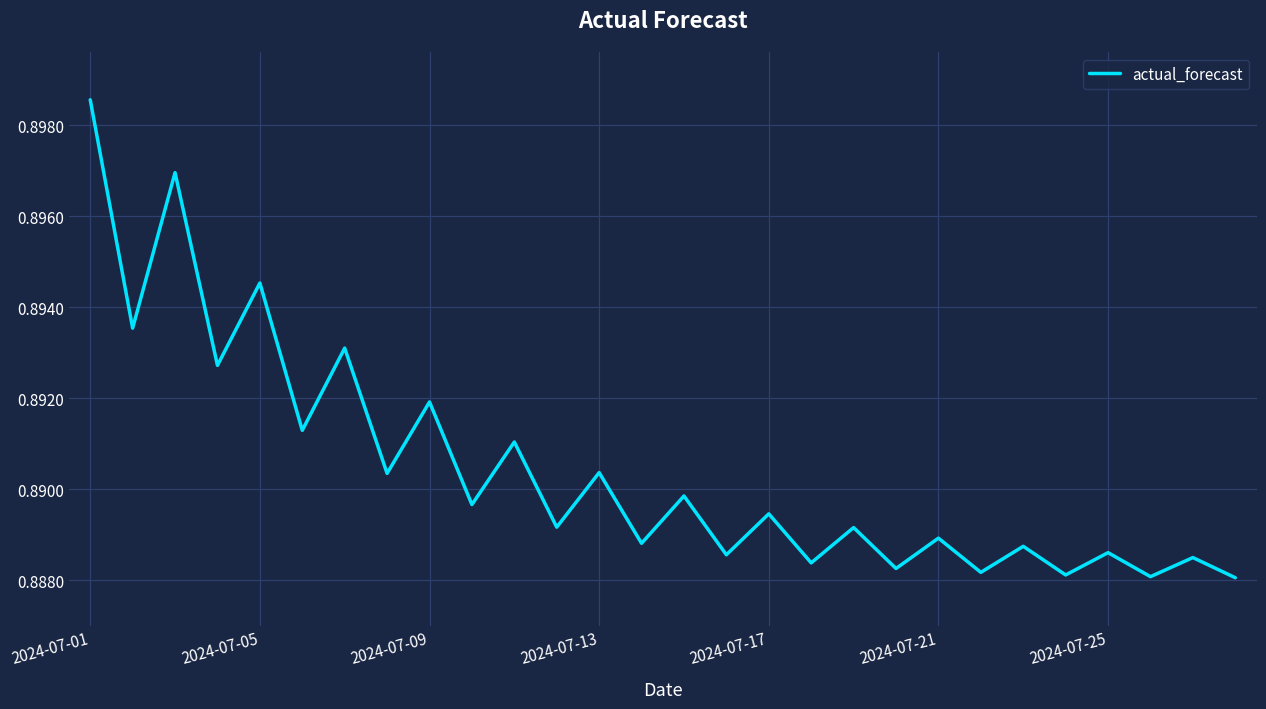

The value at 2024-07-05 is 0.4. True or false?

False